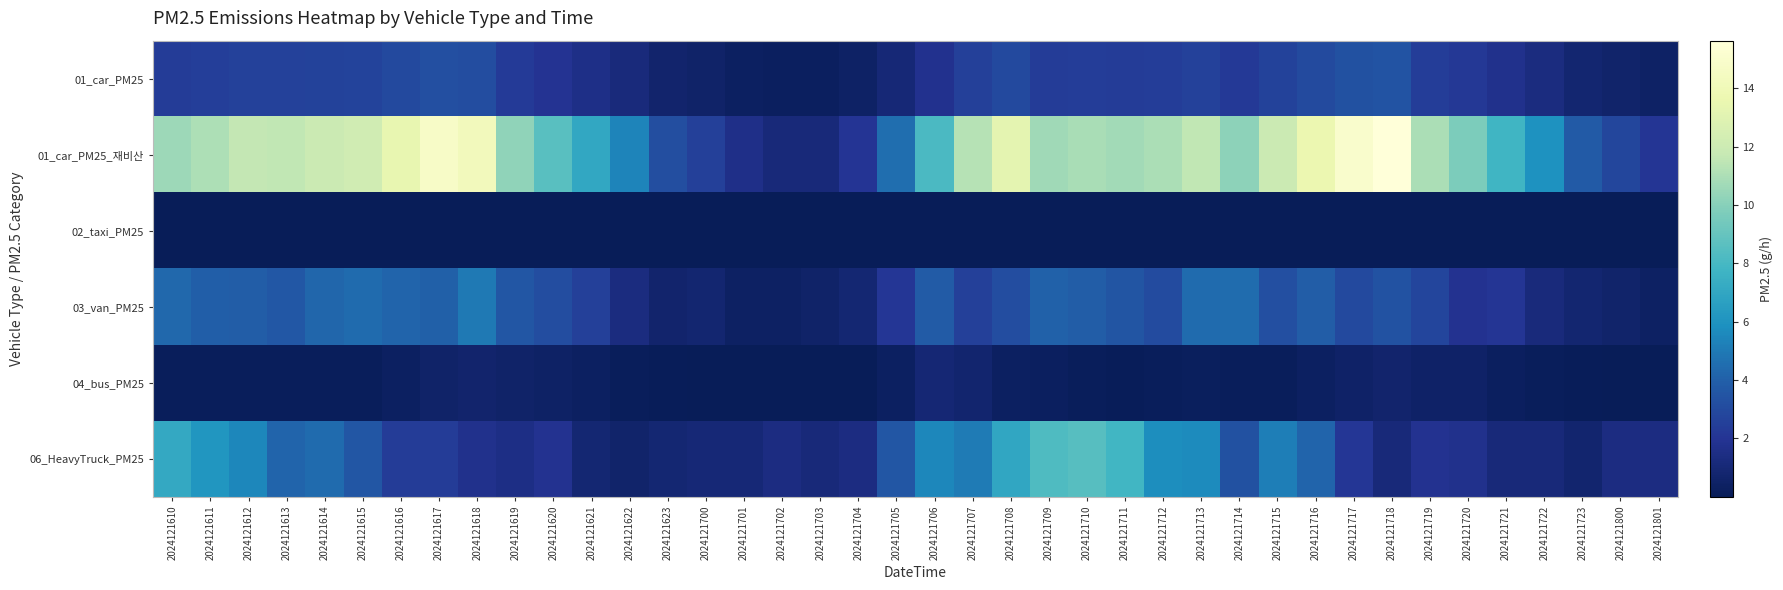

Which series changed the most between 2024121719 and 2024121801?

01_car_PM25_재비산